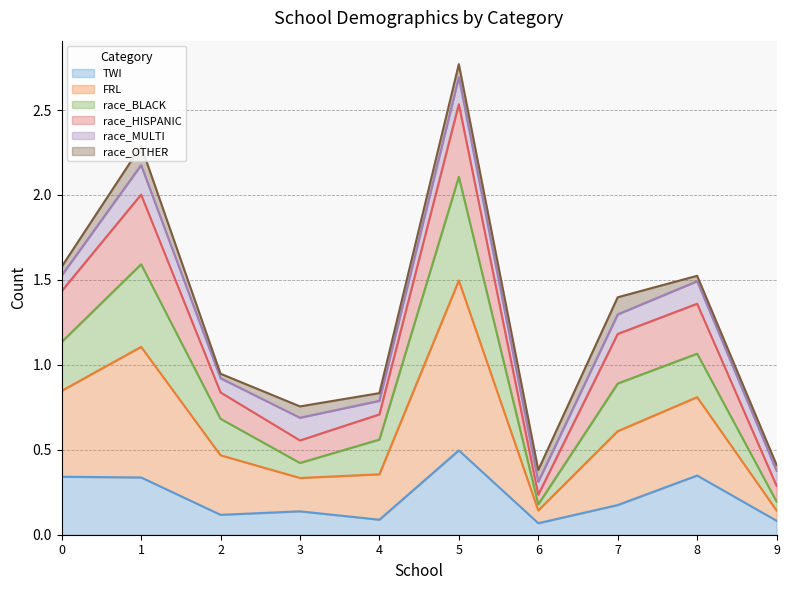

Where is the first local maximum for race_BLACK?

1